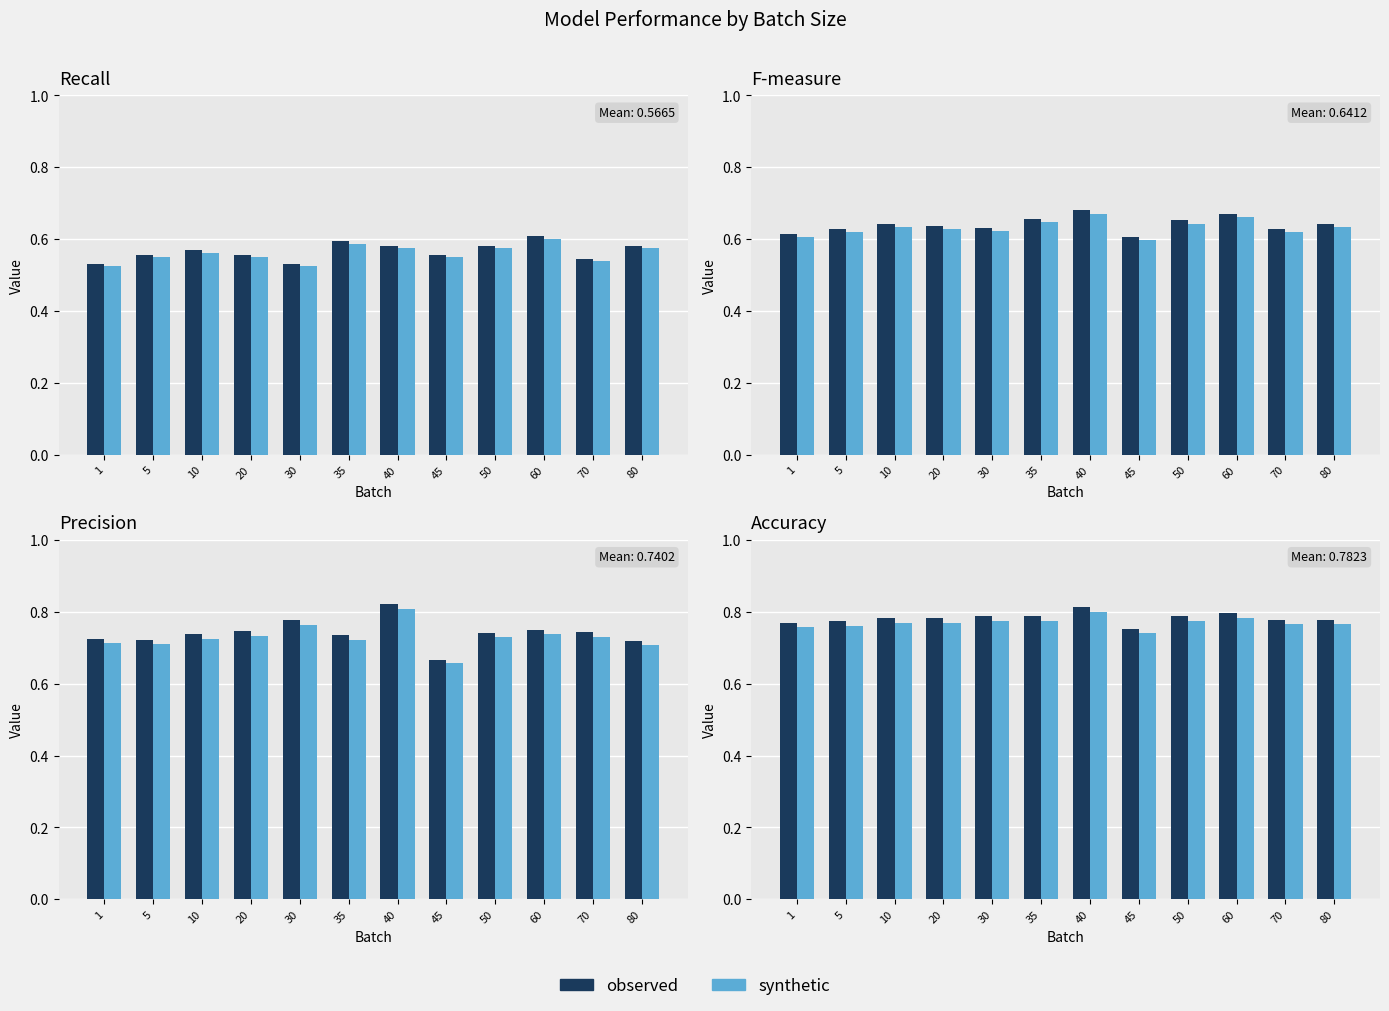

List the series in order of their peak value, lowest first.

synthetic, observed